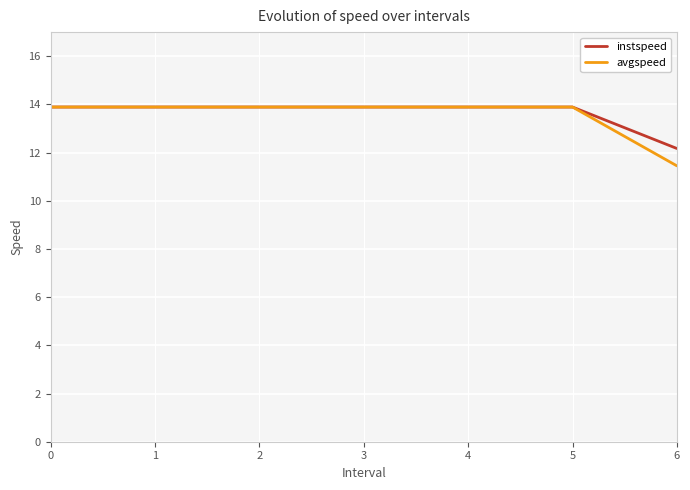

The value of instspeed at 3 is 22.7. True or false?

False